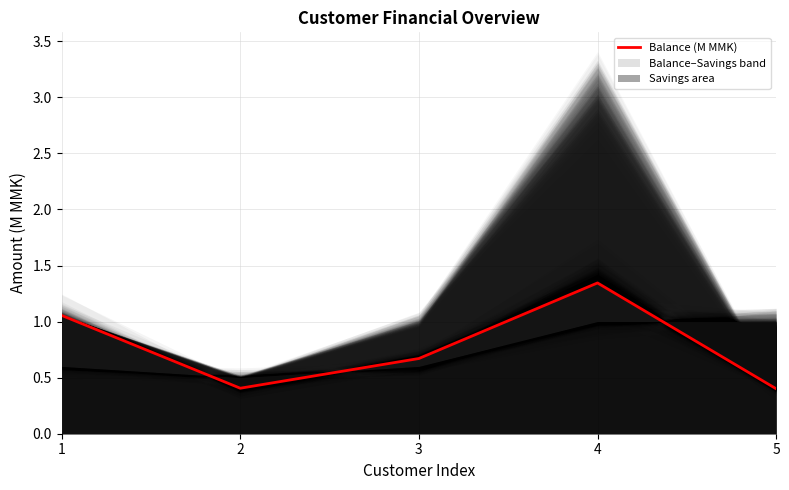

What is the minimum value shown in the chart?

0.4